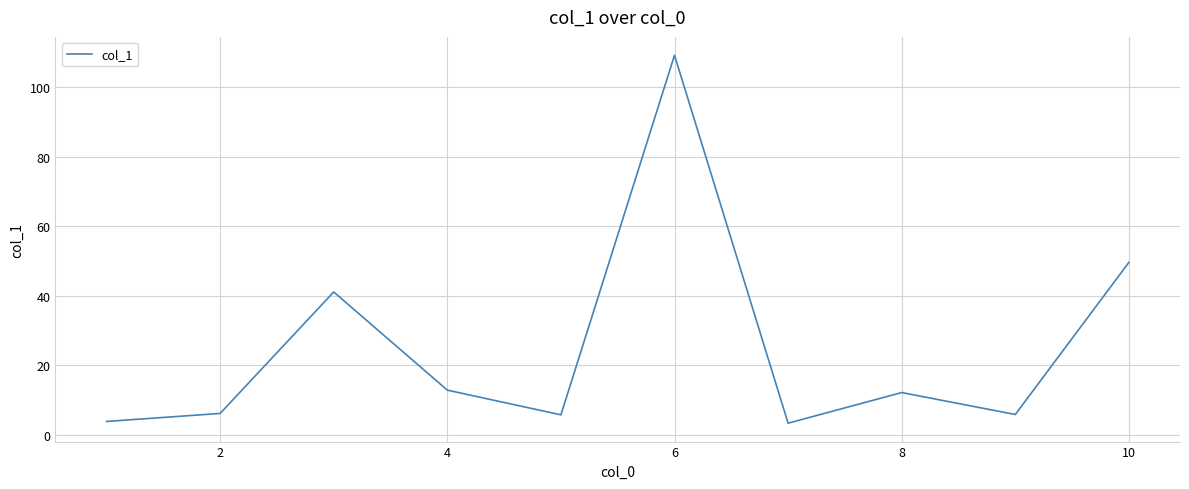

What is the minimum value shown in the chart?

3.4